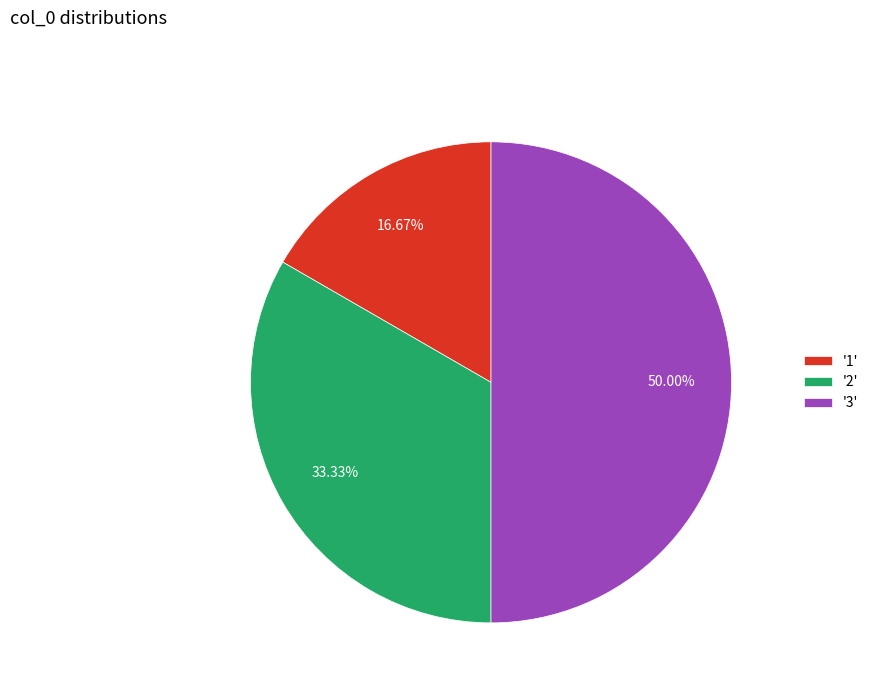

Does '1' represent more than half of the total?

No